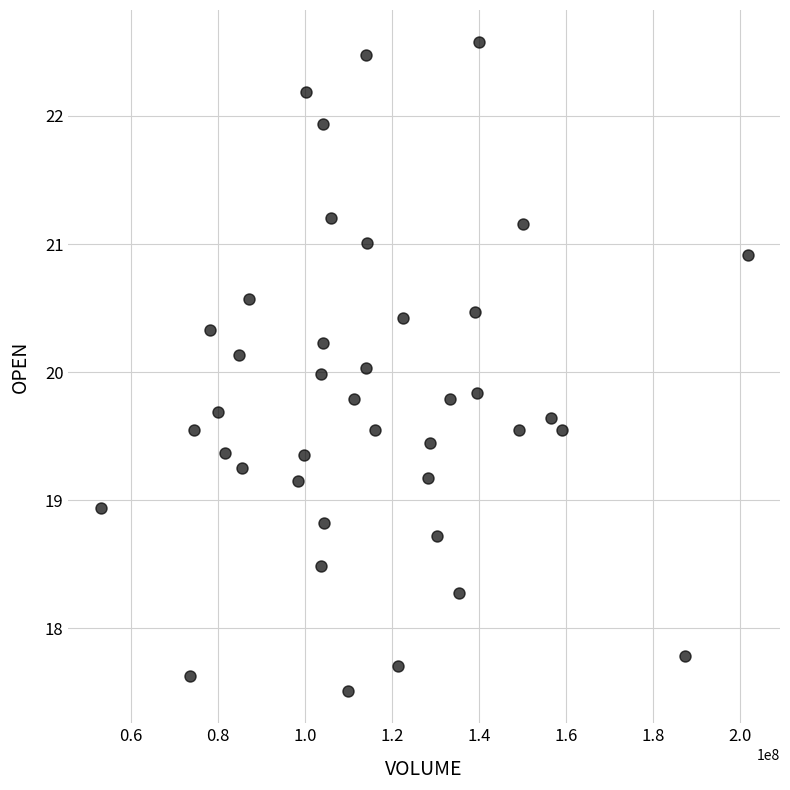

What is the range of Y values (max minus min)?

5.1